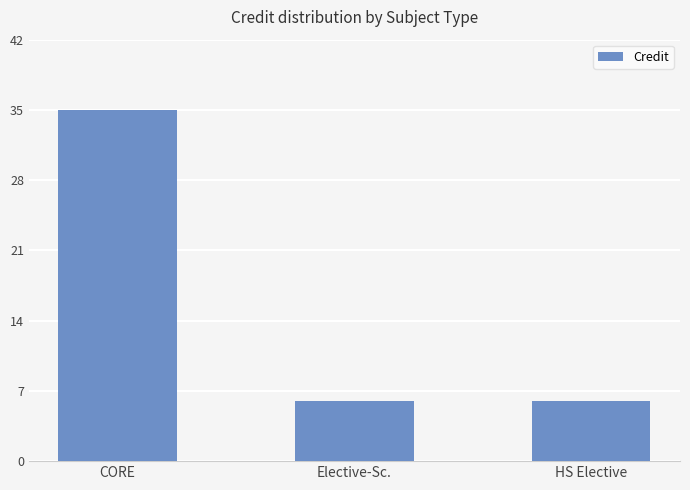

How many bars are there in total?

3